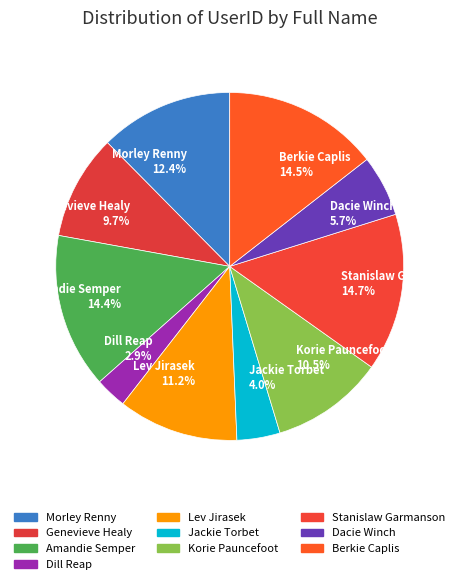

Which has a higher value, Morley Renny 12.4% or Amandie Semper 14.4%?

Amandie Semper 14.4%